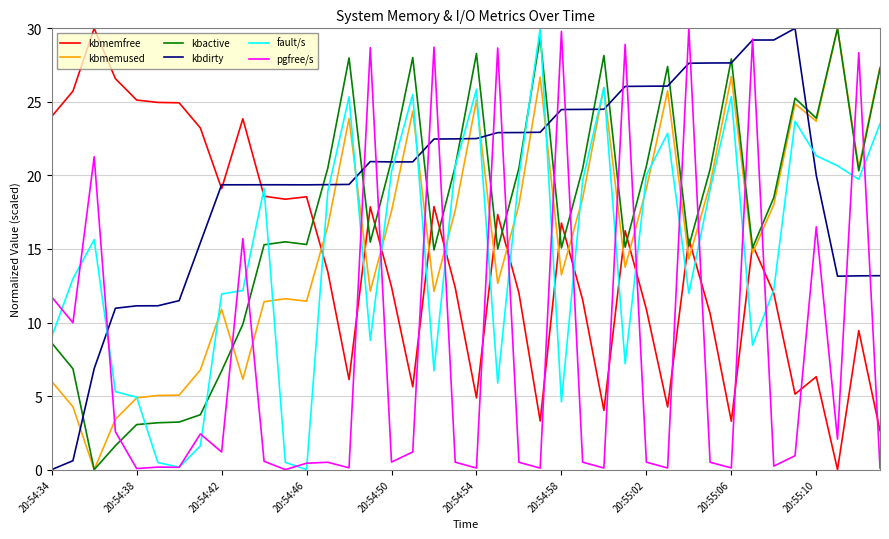

Which series has the largest total across all categories?

kbdirty